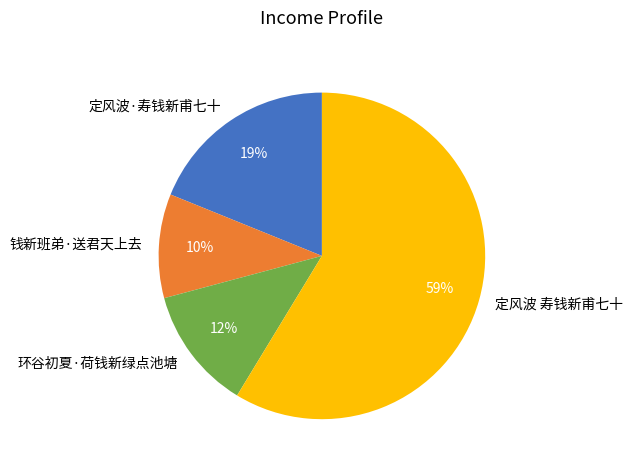

Is it true that 定风波·寿钱新甫七十 is 19% of the pie?

True